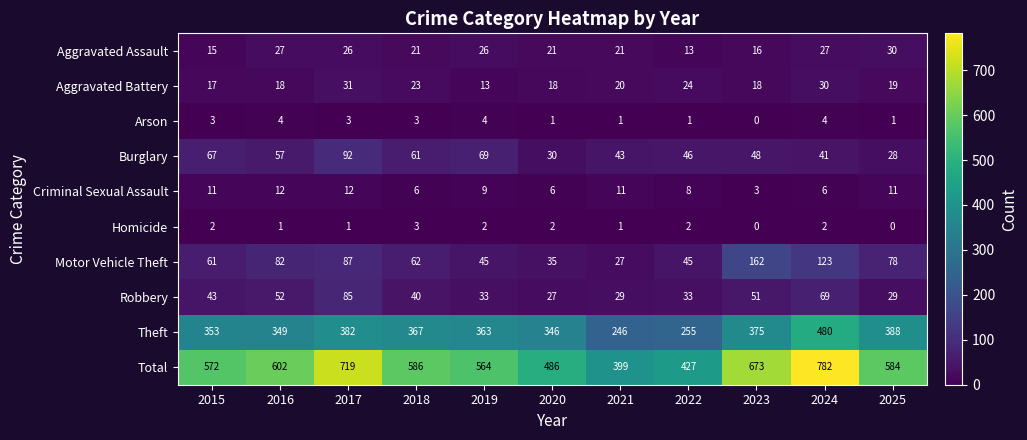

What is the spread (max minus min) of values at 2016?

601